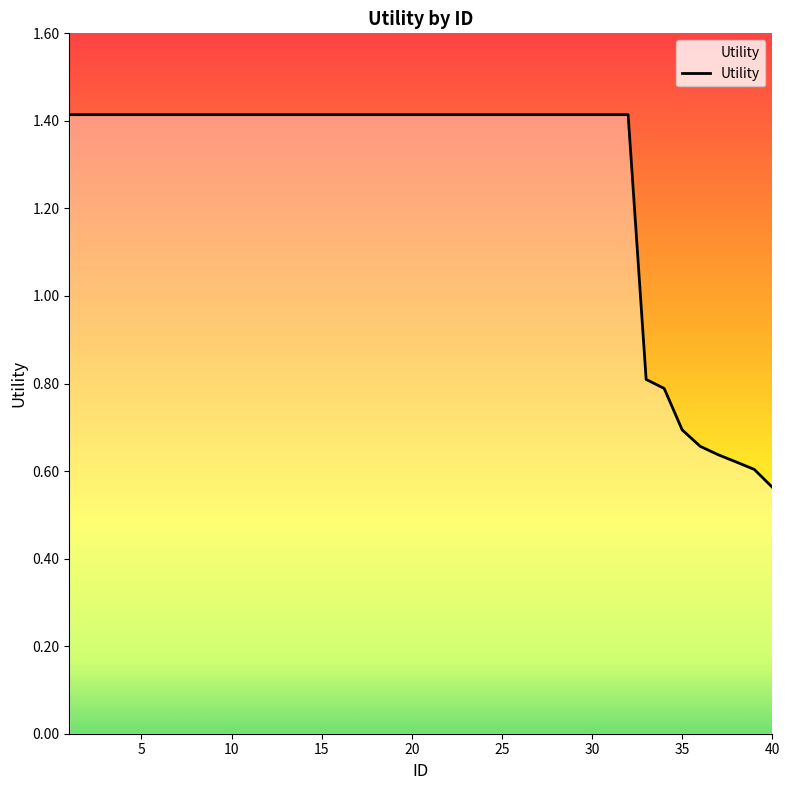

What is the maximum value shown in the chart?

1.4